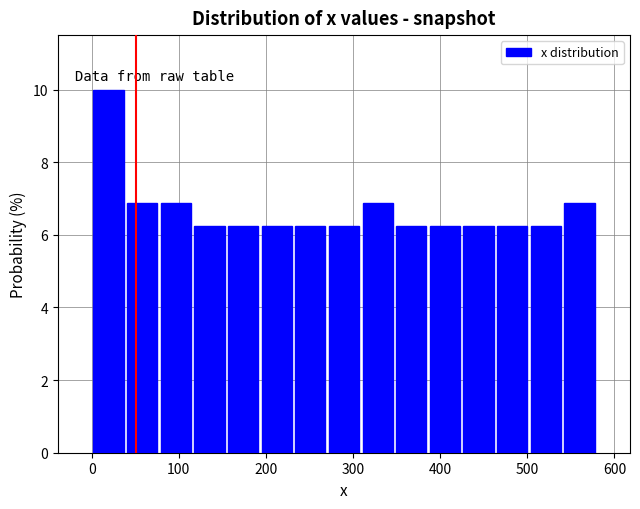

Around what value on the x-axis is the tallest bar? Give the approximate position of its centre, as read against the axis.

20